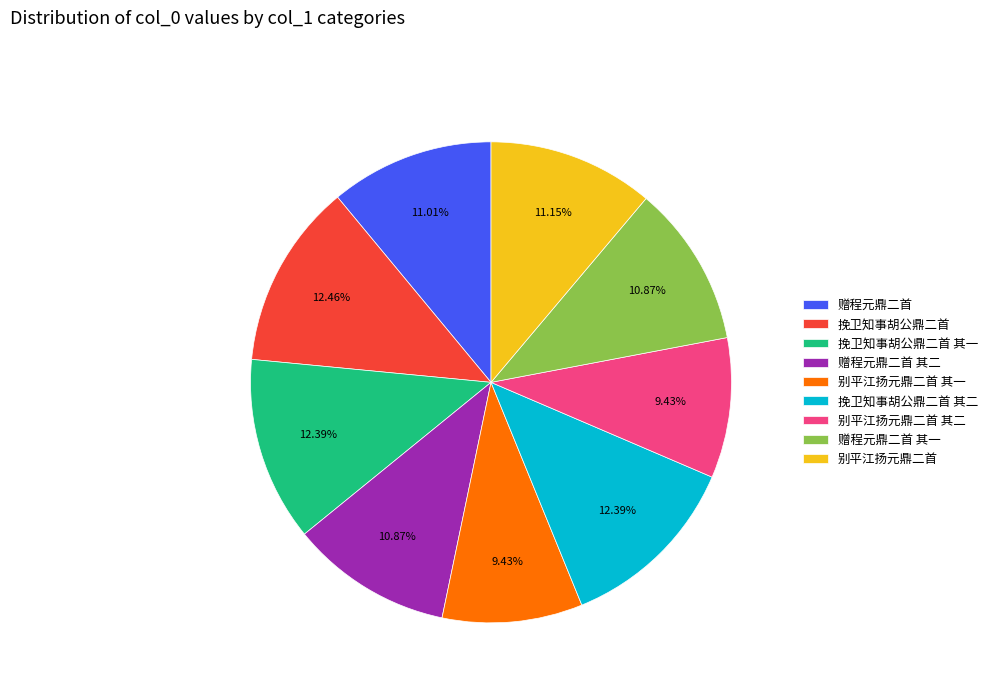

To the nearest percent, what percentage of the pie is 挽卫知事胡公鼎二首 其二?

12%